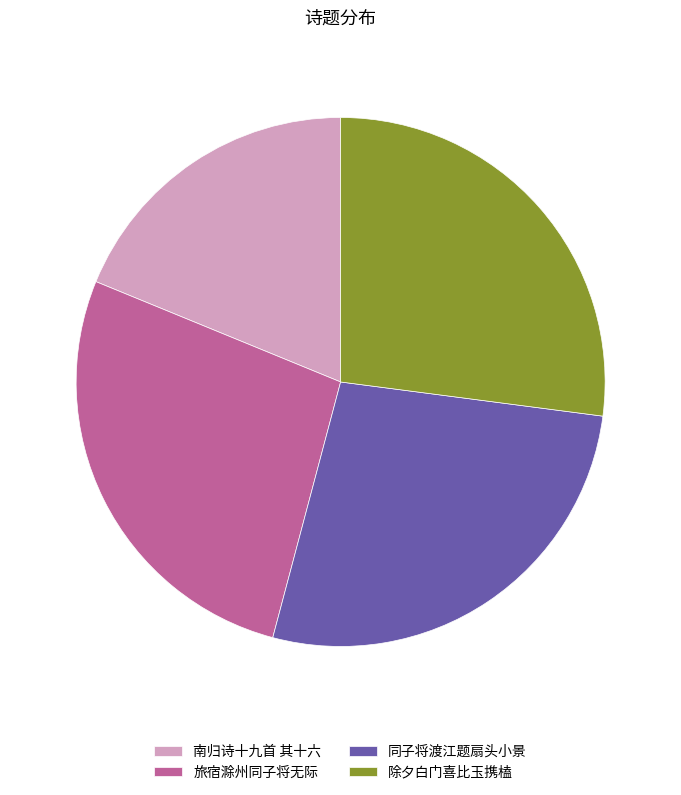

True or false: 除夕白门喜比玉携榼 accounts for 22% of the total.

False